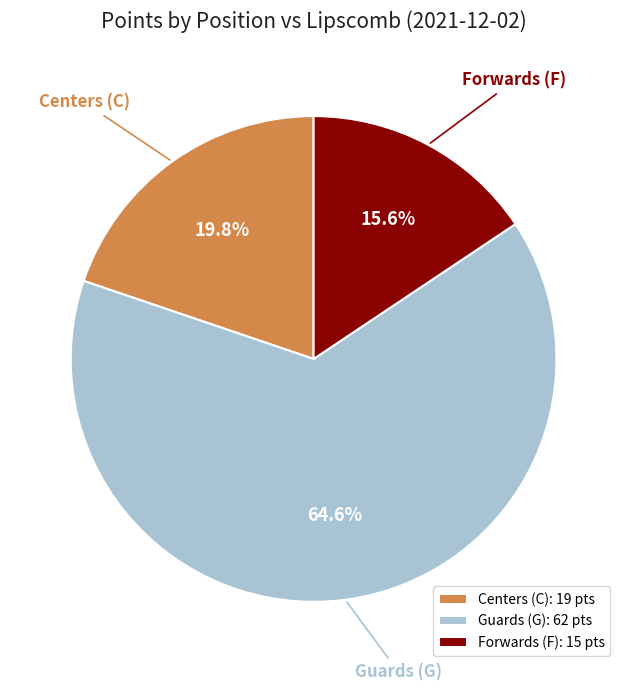

What is the ratio of the value at Forwards (F) to the value at Centers (C)?

0.8